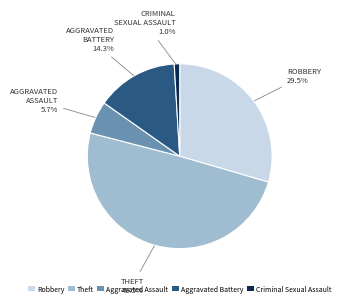

Which slice is the largest?

Theft